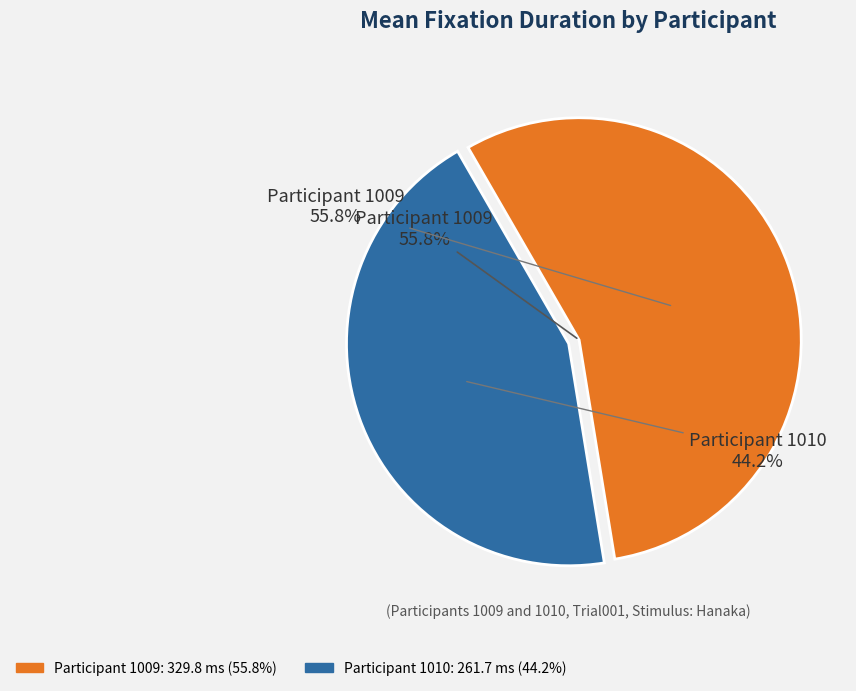

What is the smallest slice in the pie chart?

1010